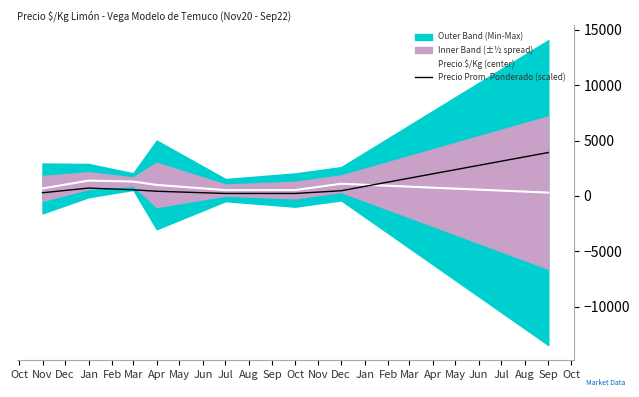

What is the highest value of the Precio $/Kg (center) series?

1389.0